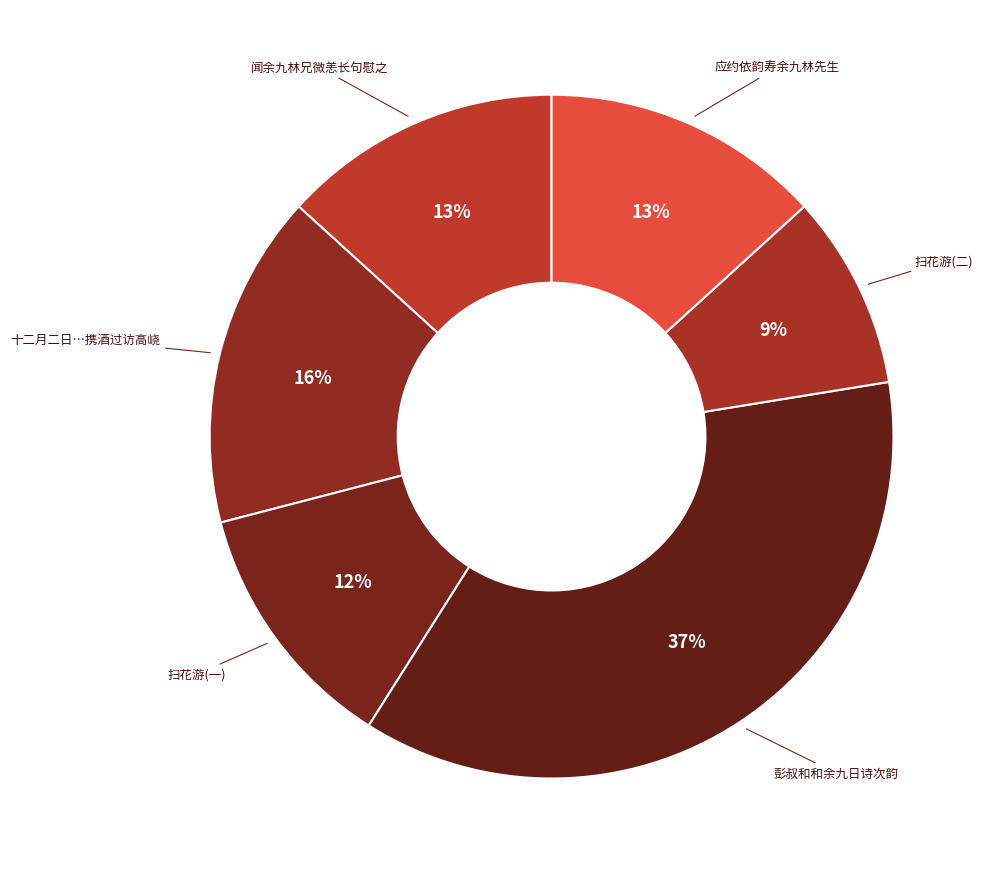

How many segments does this pie chart have?

6